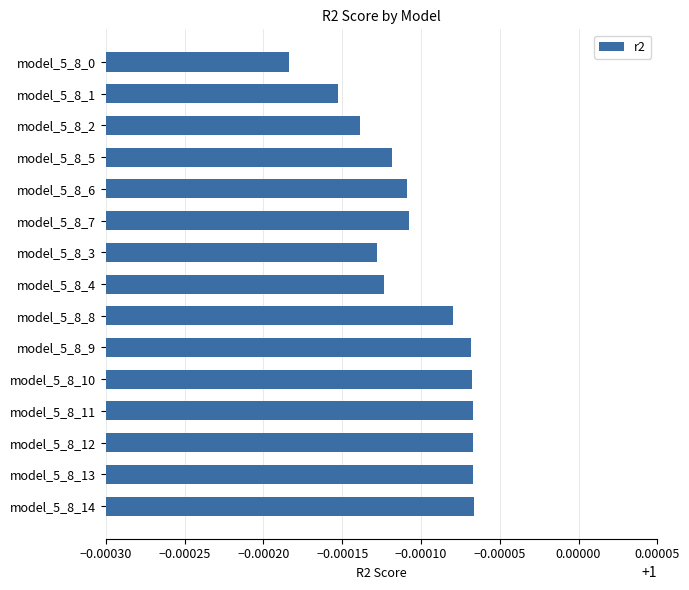

The chart shows a value of 1.4 at model_5_8_8. True or false?

False